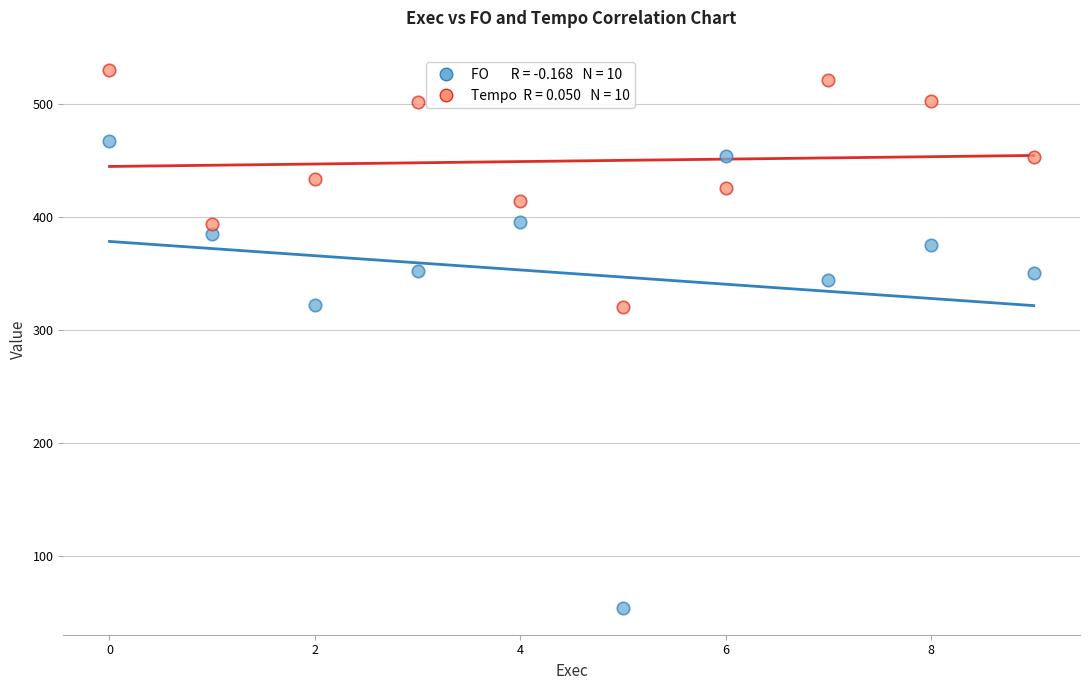

Across all data points, what is the range of Y values (max minus min)?

475.8